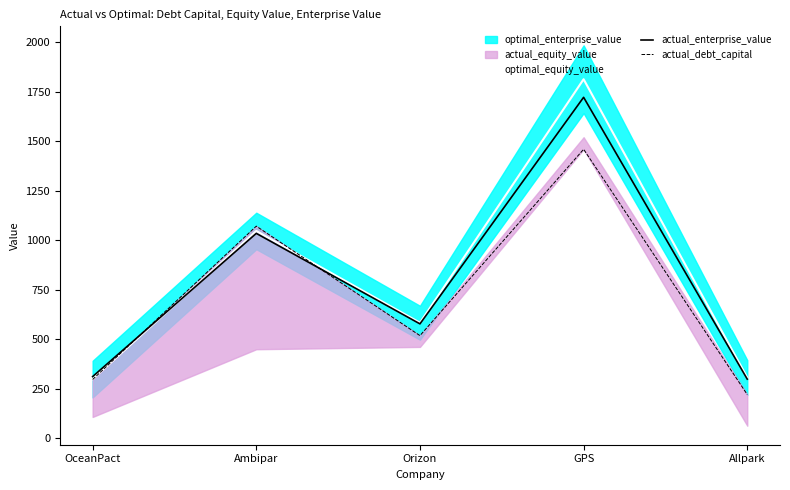

Rank the categories by actual_enterprise_value value from lowest to highest.

Allpark, OceanPact, Orizon, Ambipar, GPS